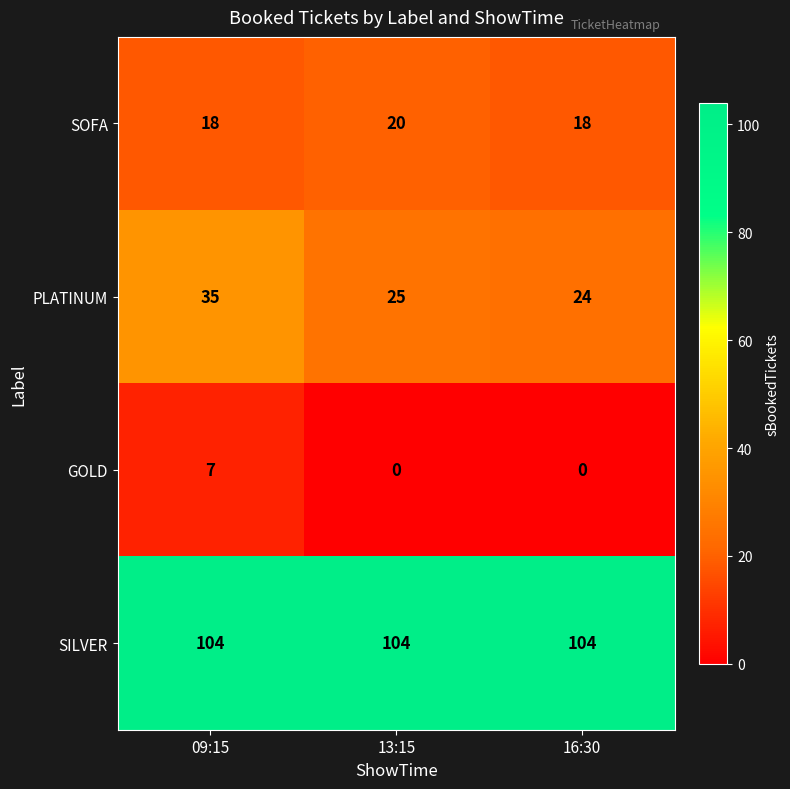

Reading left to right, extract all data points from this chart.

SOFA: 09:15=18	13:15=20	16:30=18
PLATINUM: 09:15=35	13:15=25	16:30=24
GOLD: 09:15=7	13:15=0	16:30=0
SILVER: 09:15=104	13:15=104	16:30=104